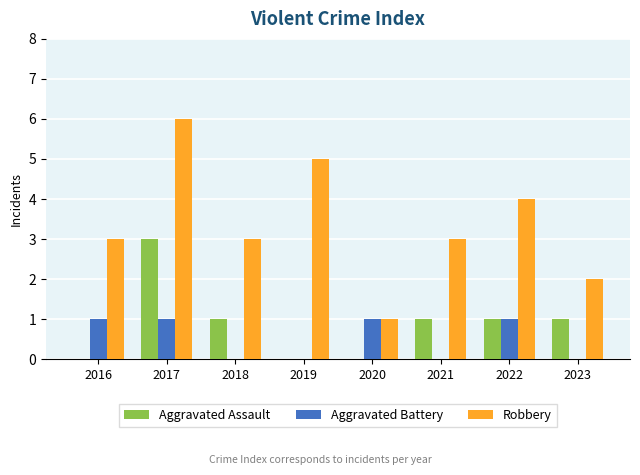

Reading right to left, list all the values displayed in this chart.

Aggravated Assault: 1	1	1	0	0	1	3	0
Aggravated Battery: 0	1	0	1	0	0	1	1
Robbery: 2	4	3	1	5	3	6	3